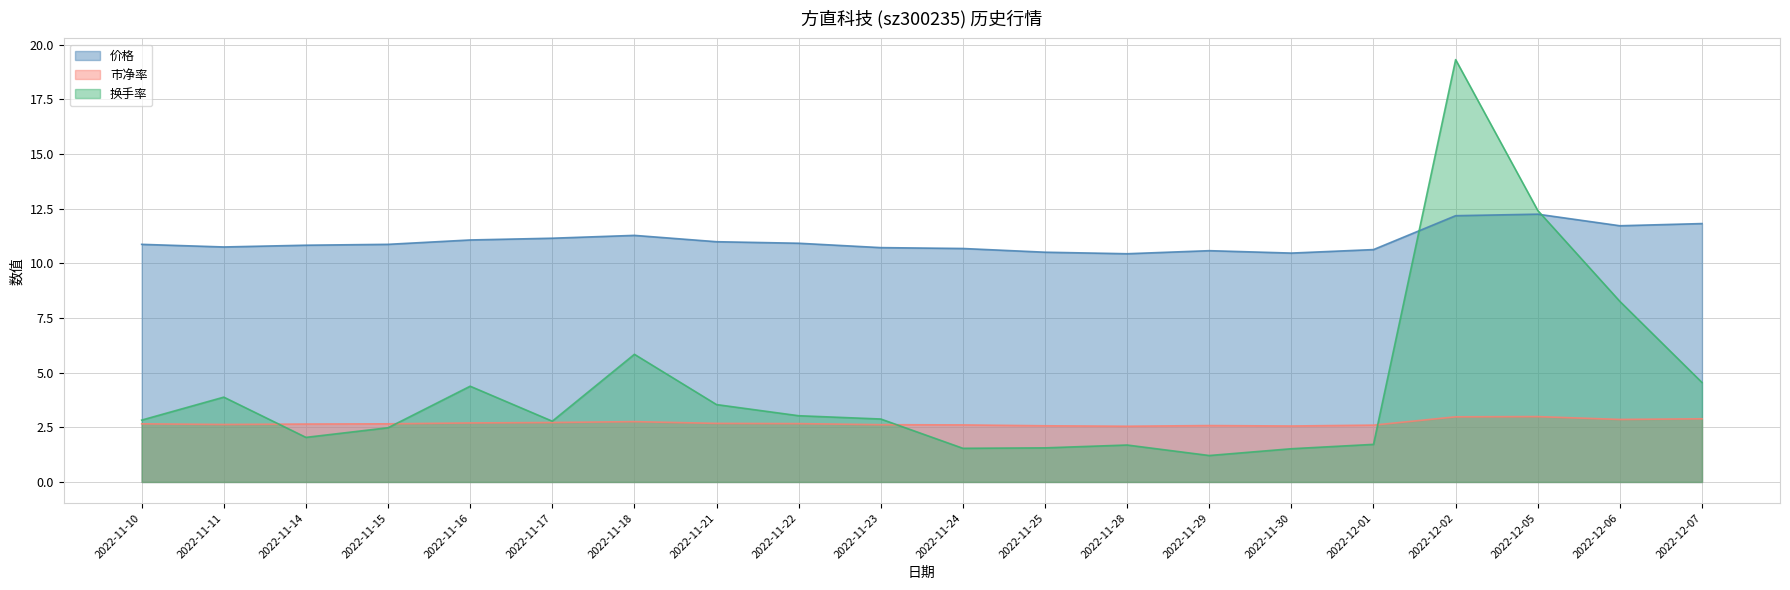

True or false: 换手率 and 市净率 intersect in this chart.

True